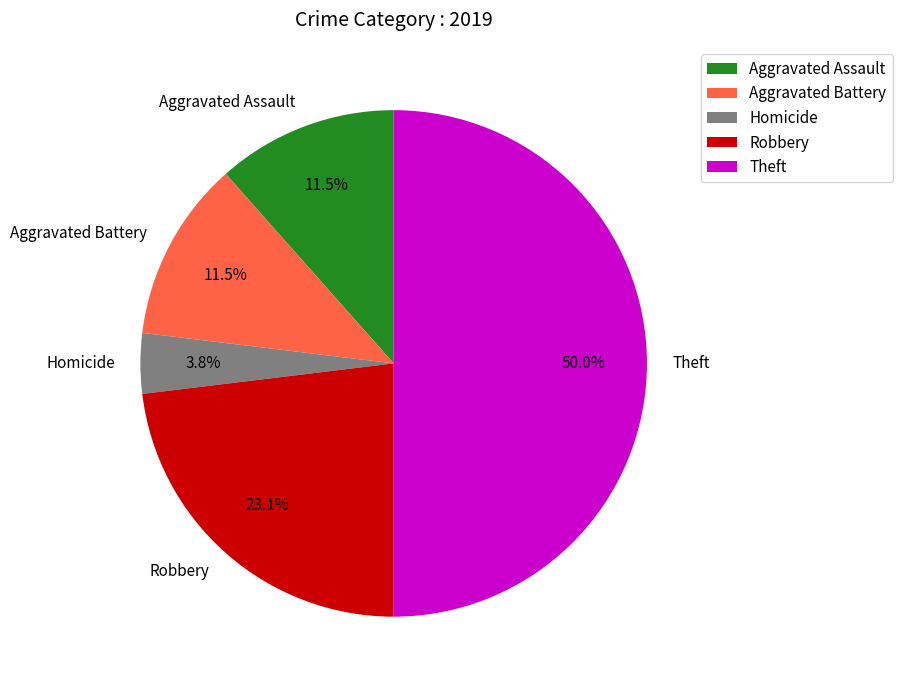

Do Theft and Robbery together represent more than half of the pie?

Yes